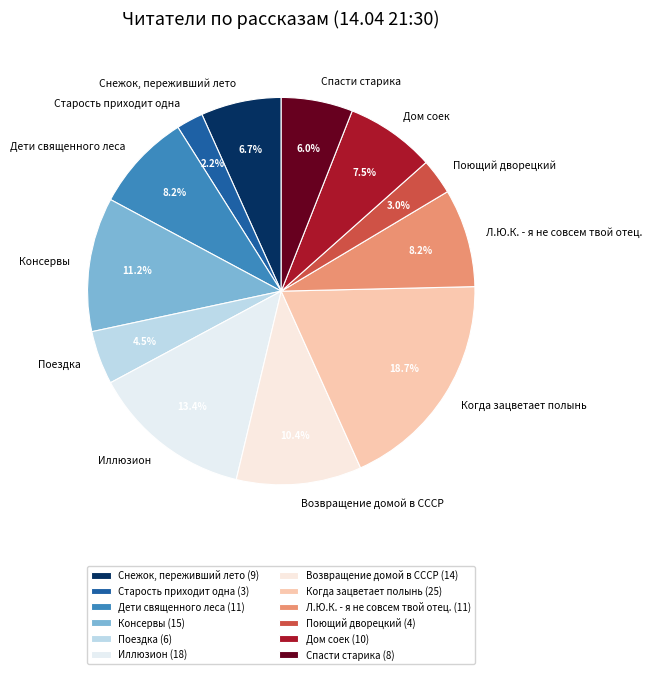

The Дом соек slice represents 14% of the pie. True or false?

False